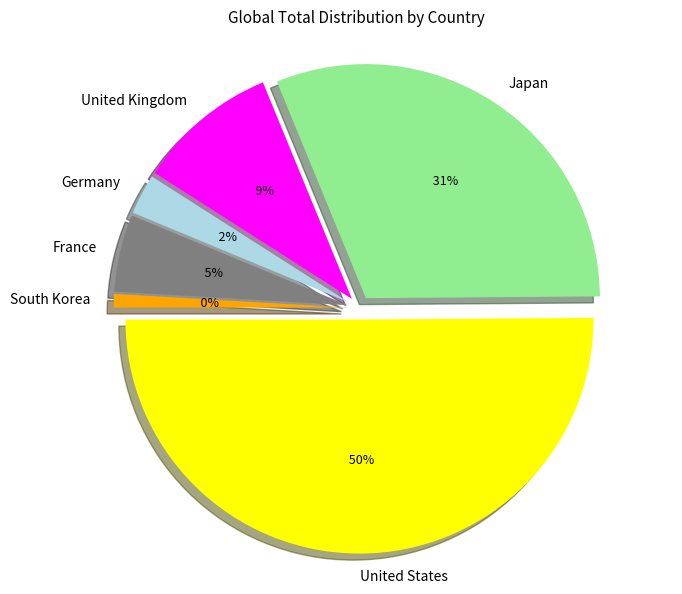

To the nearest percent, what portion does Japan represent?

31%